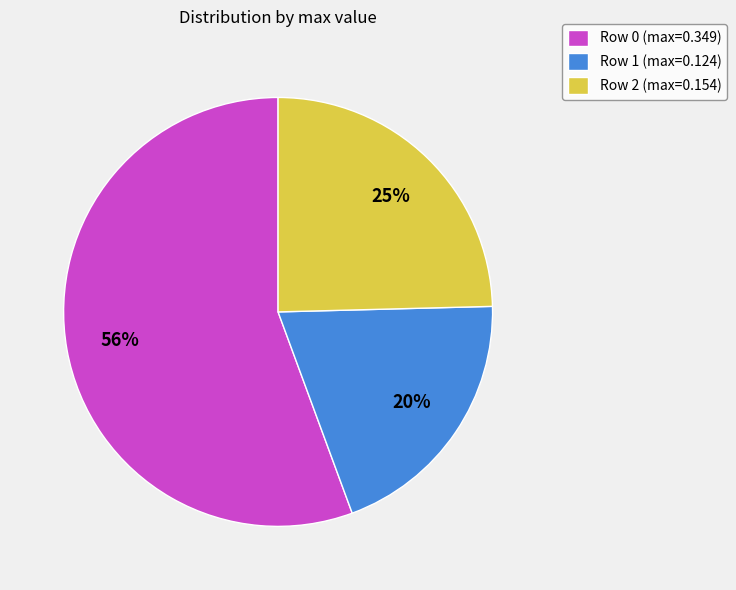

To the nearest percent, what portion does Row 2 represent?

25%